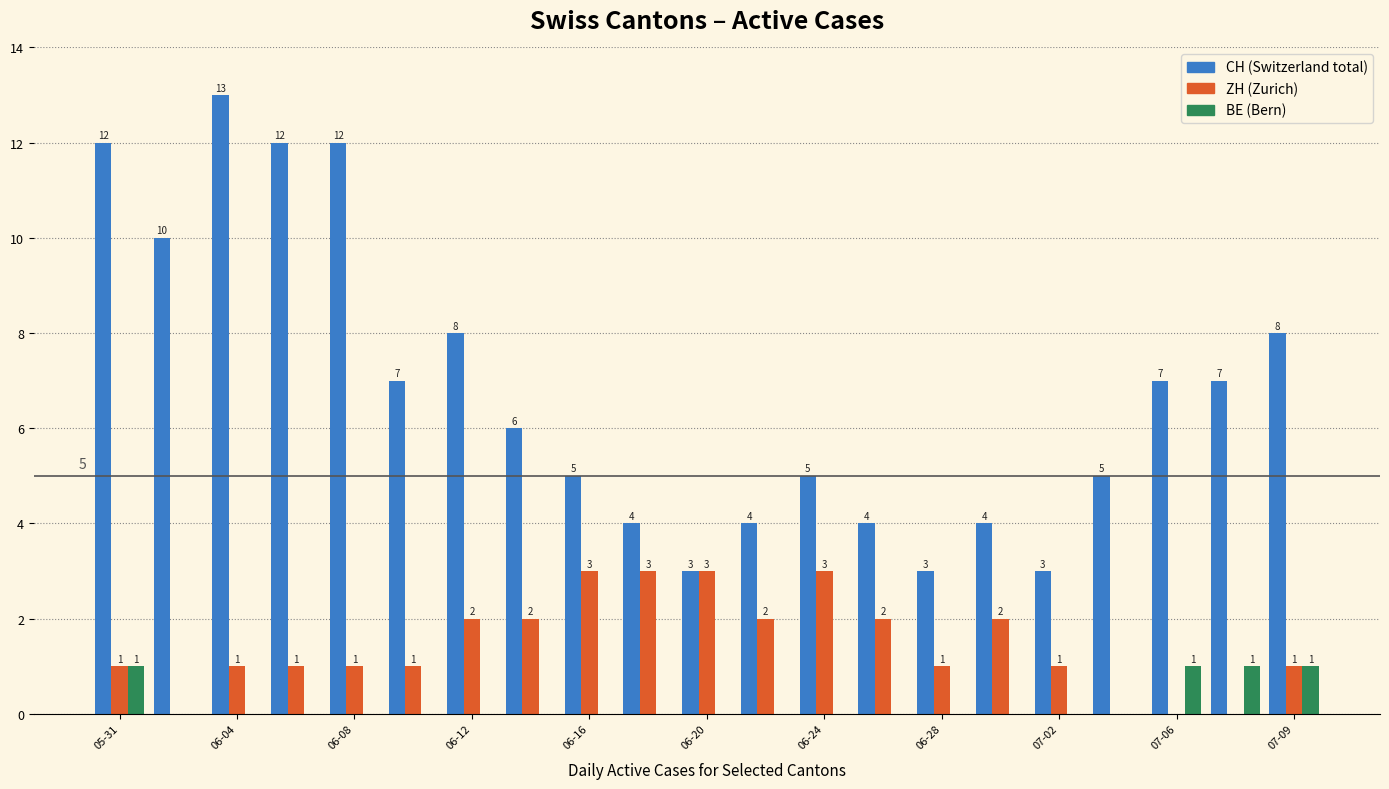

What is the maximum value shown in the chart?

13